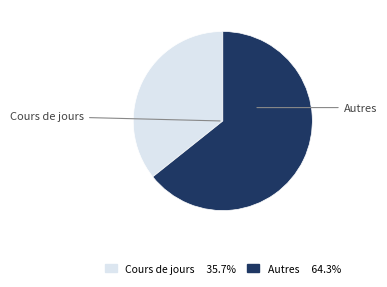

Is there any slice that represents more than half of the pie?

Yes